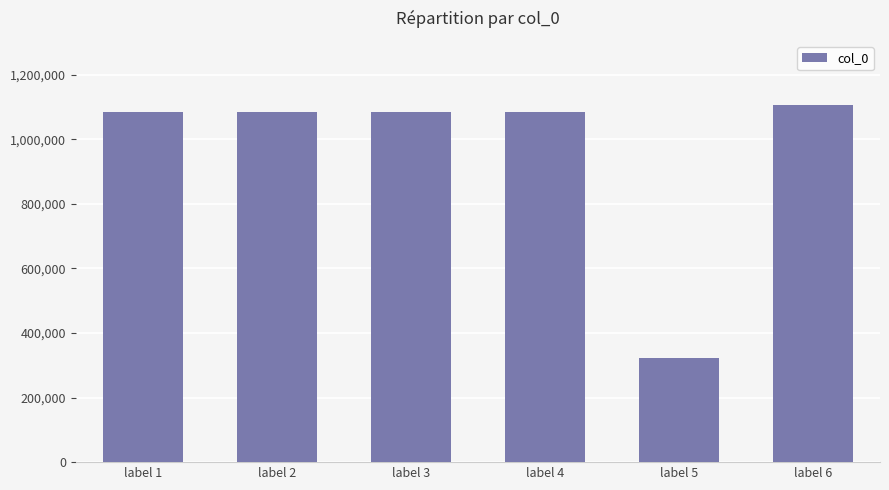

What is the change in value from label 2 to label 4?

+2